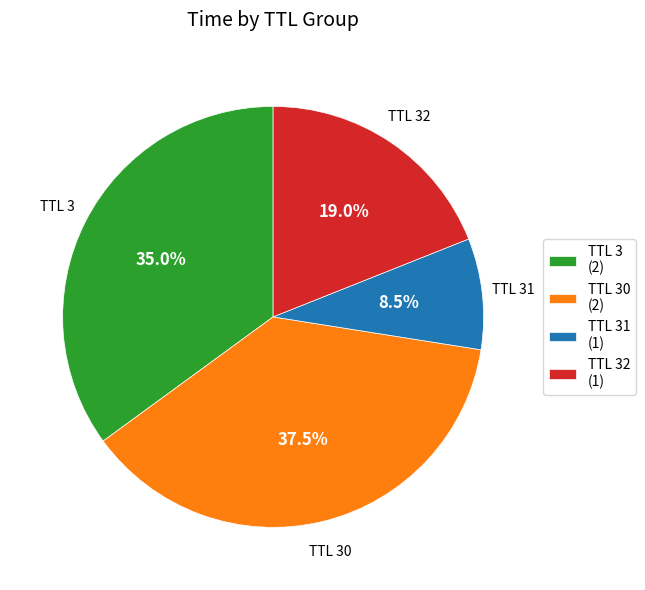

Which slice is the smallest?

TTL 31 (1)